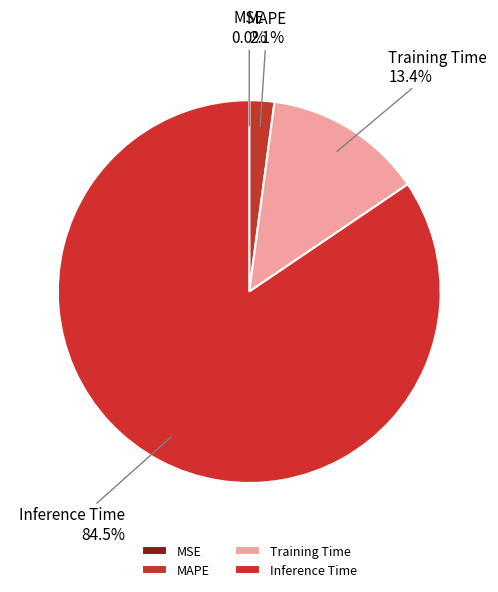

Count the number of slices in the pie.

5